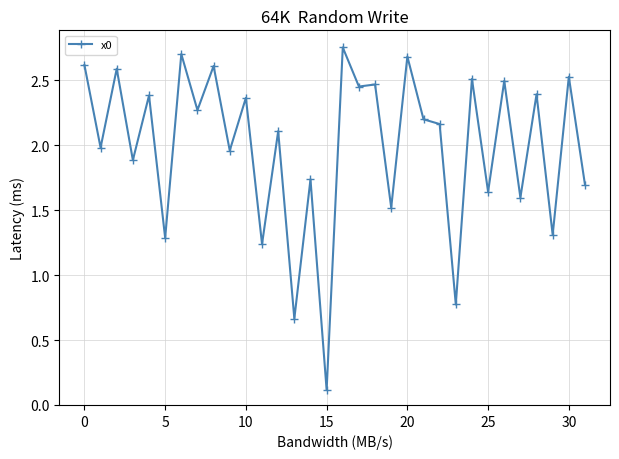

What is the difference between the second highest and minimum values?

2.6